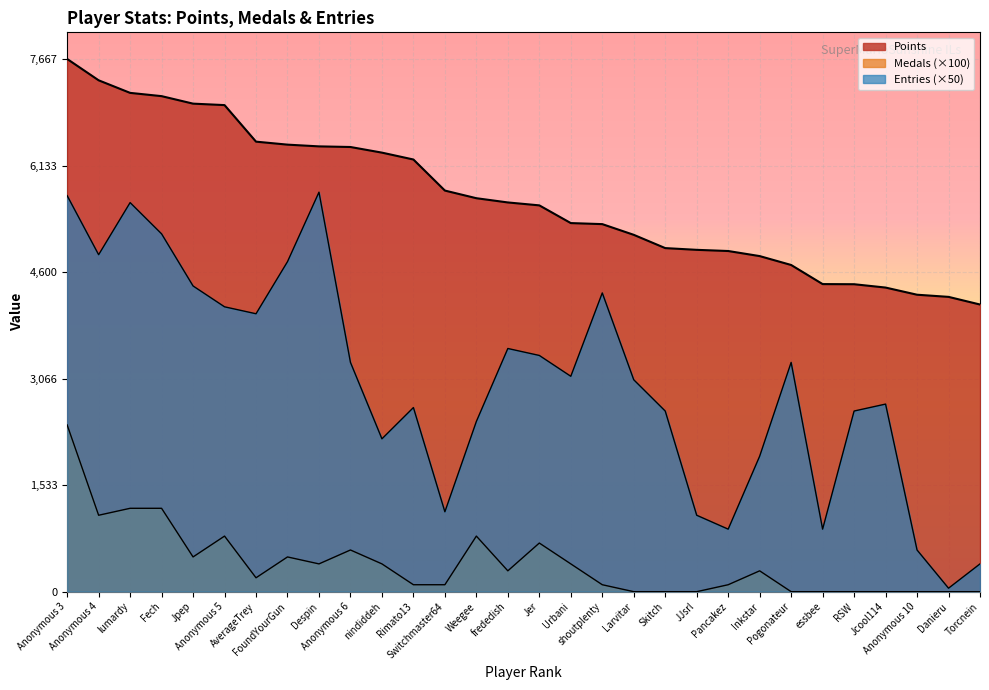

Reading right to left, extract all data points from this chart.

Points: 4133	4243	4274	4377	4425	4427	4702	4830	4903	4920	4945	5136	5290	5305	5560	5602	5663	5773	6220	6319	6400	6409	6434	6477	7003	7024	7132	7179	7360	7667
Medals: 0	0	0	0	0	0	0	300	100	0	0	0	100	400	700	300	800	100	100	400	600	400	500	200	800	500	1200	1200	1100	2400
Entries: 400	50	600	2700	2600	900	3300	1950	900	1100	2600	3050	4300	3100	3400	3500	2450	1150	2650	2200	3300	5750	4750	4000	4100	4400	5150	5600	4850	5700